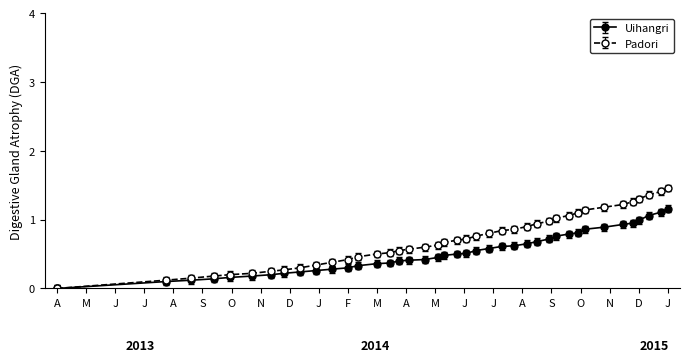

List the series in order of their peak value, highest first.

Padori, Uihangri